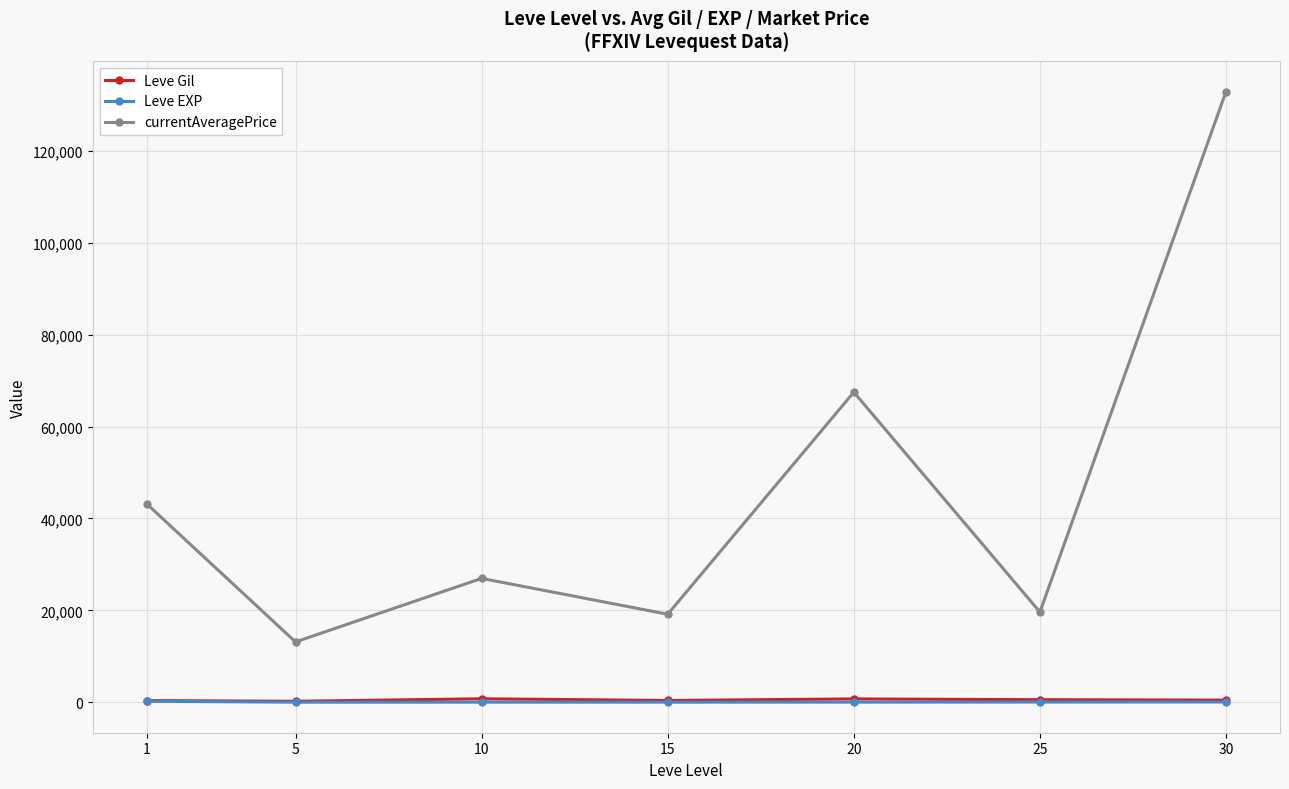

What is the lowest value of the Leve EXP series?

4.8